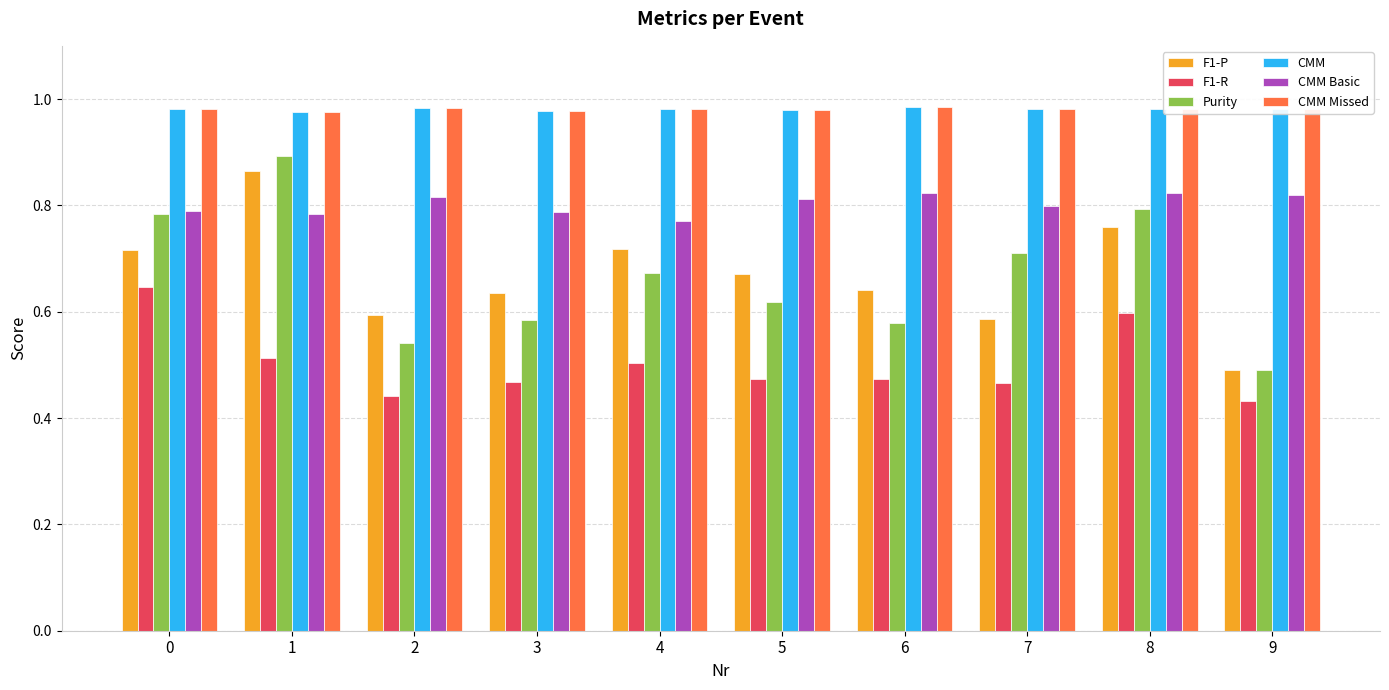

At which label does F1-P reach its minimum?

9